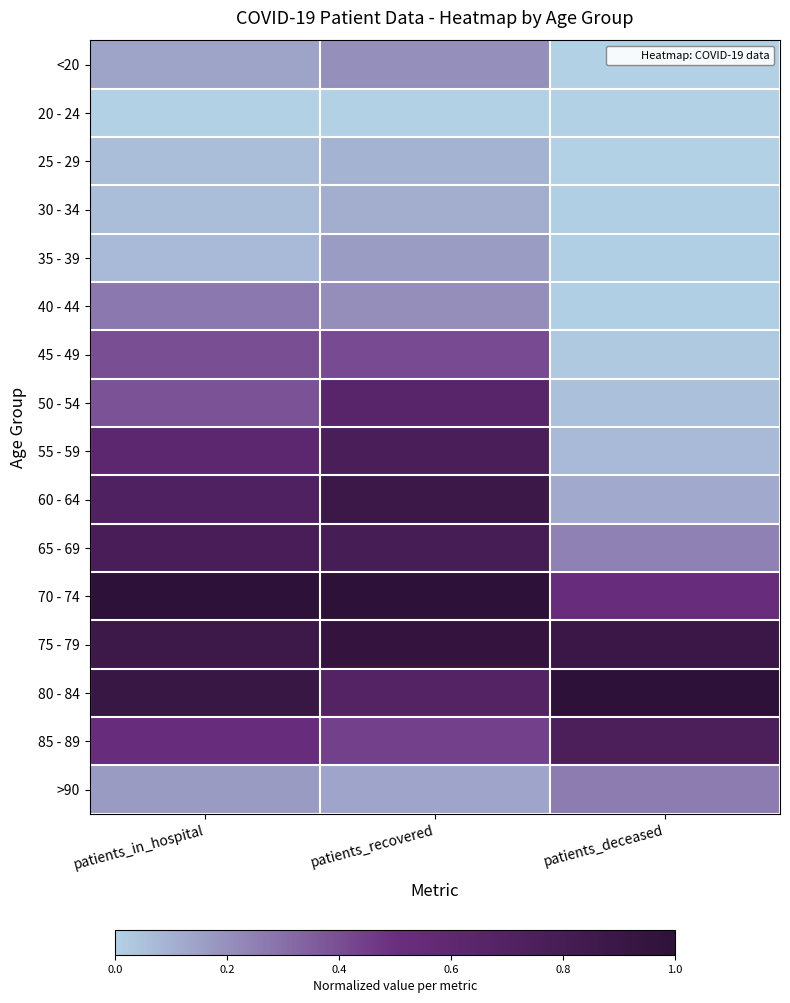

Which category has the highest value across all series?

patients_in_hospital